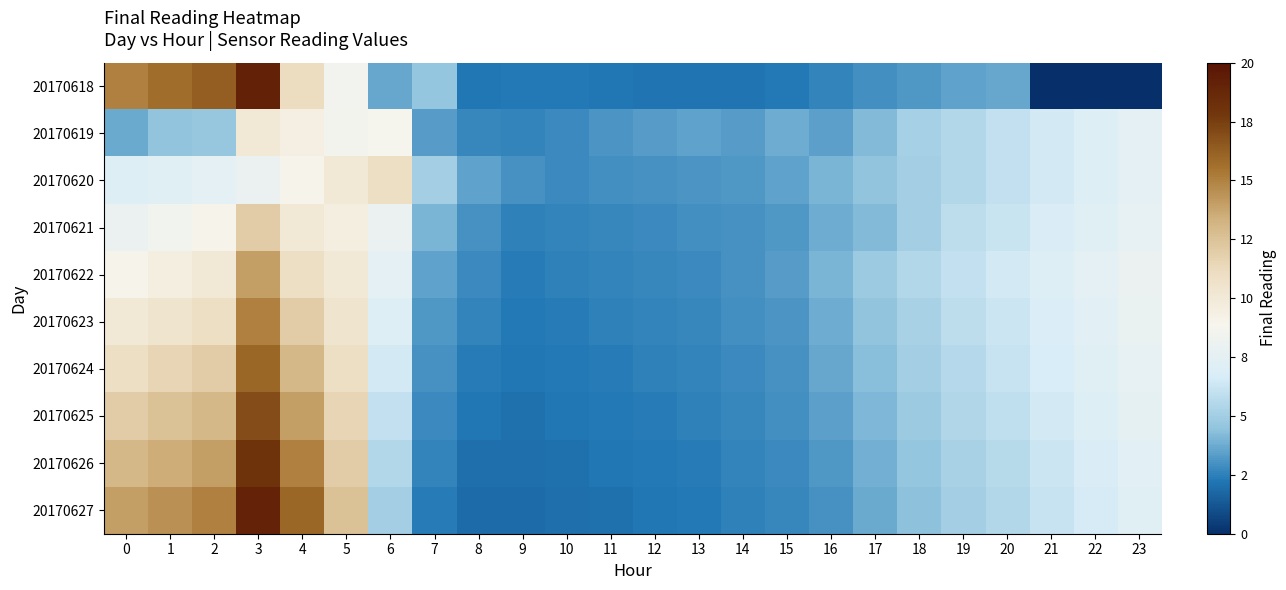

At which category is the sum across all series the highest?

3